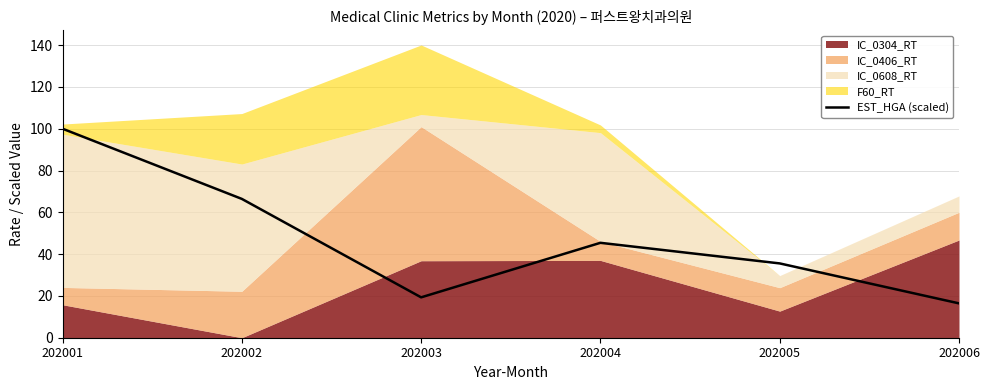

At which label is EST_HGA (scaled) closest to 58?

202002